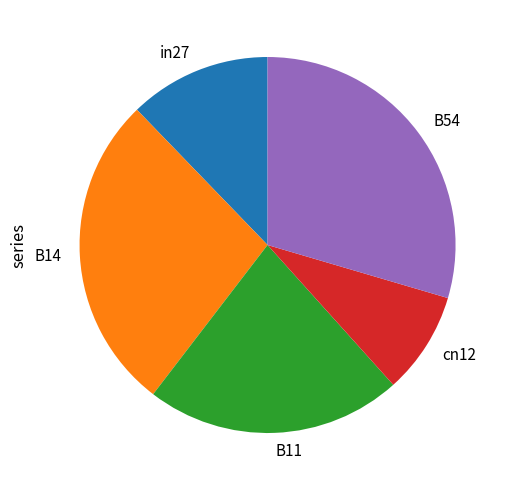

True or false: B11 accounts for 22% of the total.

True